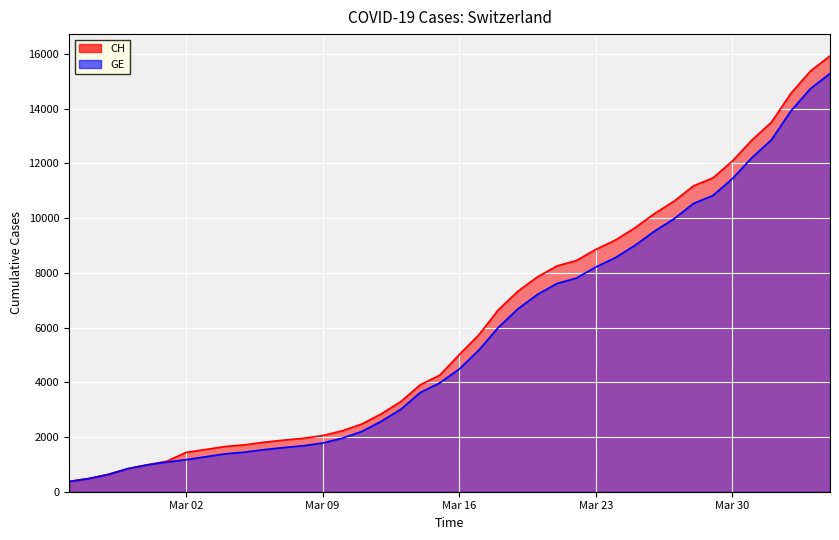

List the labels in order of CH value, smallest first.

2020-02-25, 2020-02-26, 2020-02-27, 2020-02-28, 2020-02-29, 2020-03-01, 2020-03-02, 2020-03-03, 2020-03-04, 2020-03-05, 2020-03-06, 2020-03-07, 2020-03-08, 2020-03-09, 2020-03-10, 2020-03-11, 2020-03-12, 2020-03-13, 2020-03-14, 2020-03-15, 2020-03-16, 2020-03-17, 2020-03-18, 2020-03-19, 2020-03-20, 2020-03-21, 2020-03-22, 2020-03-23, 2020-03-24, 2020-03-25, 2020-03-26, 2020-03-27, 2020-03-28, 2020-03-29, 2020-03-30, 2020-03-31, 2020-04-01, 2020-04-02, 2020-04-03, 2020-04-04